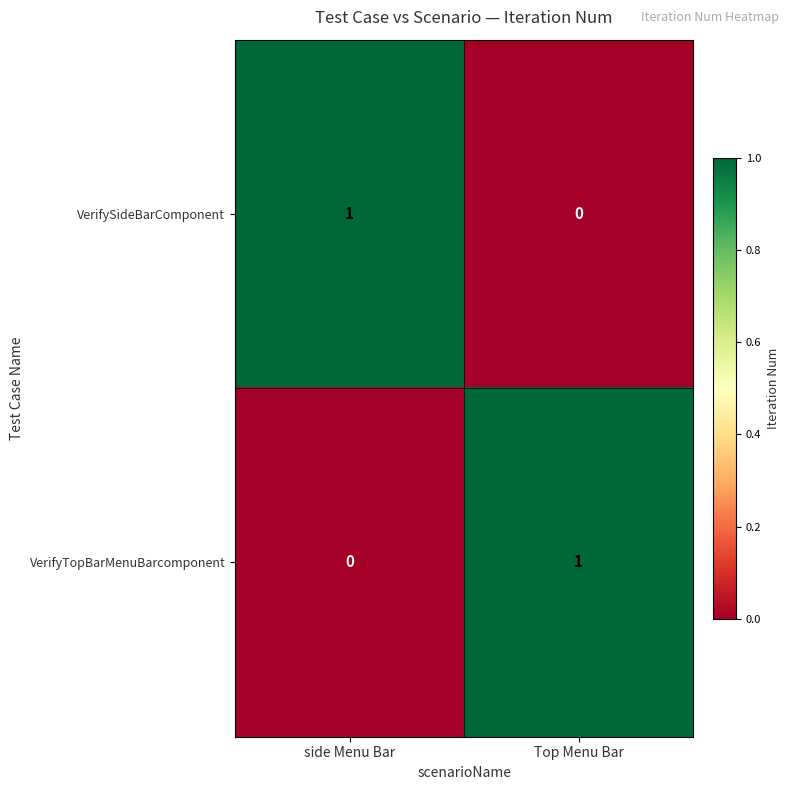

At which label does VerifySideBarComponent reach its peak?

side Menu Bar